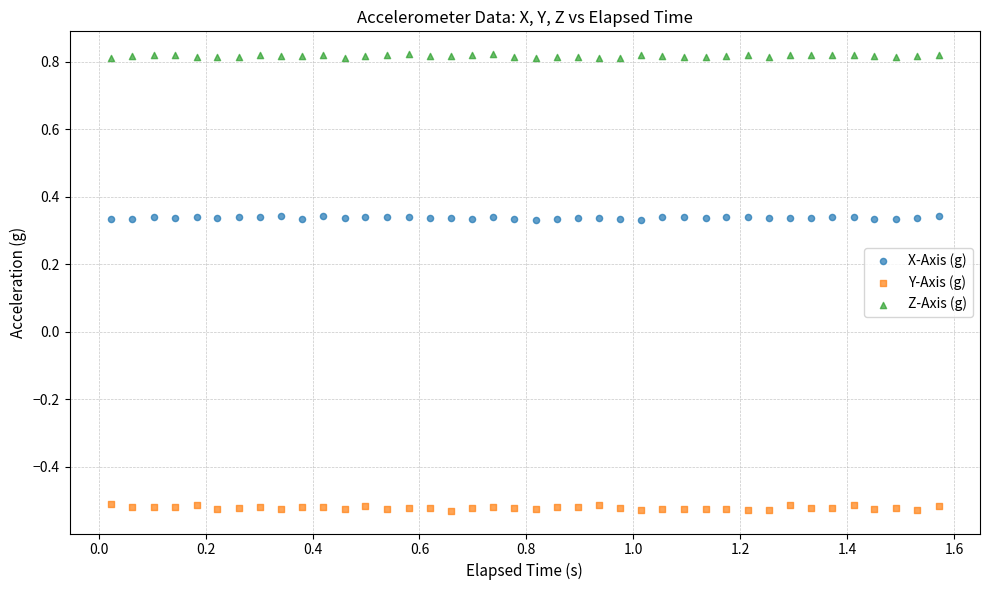

Which series reaches the minimum Y coordinate?

Y-Axis (g)